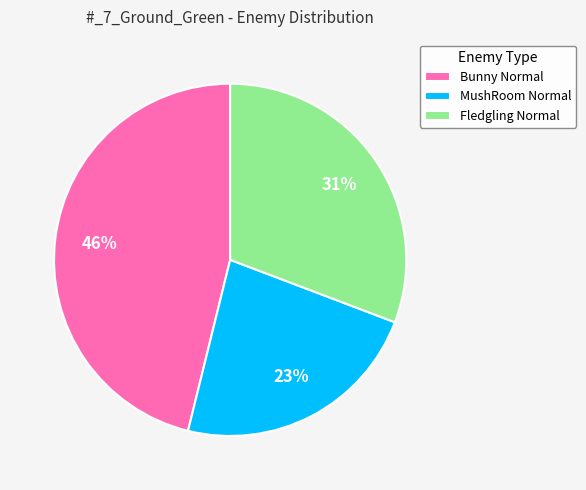

Is there a majority slice in this chart?

No